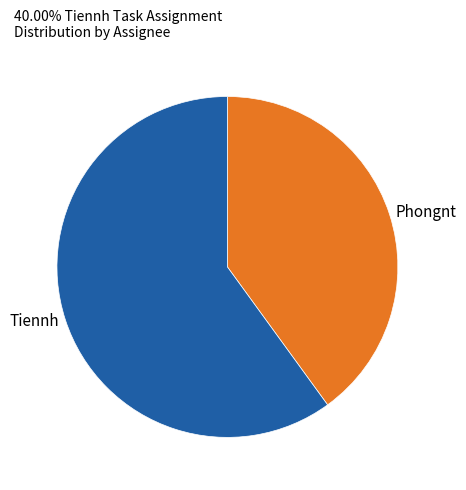

Does any single category account for the majority?

Yes